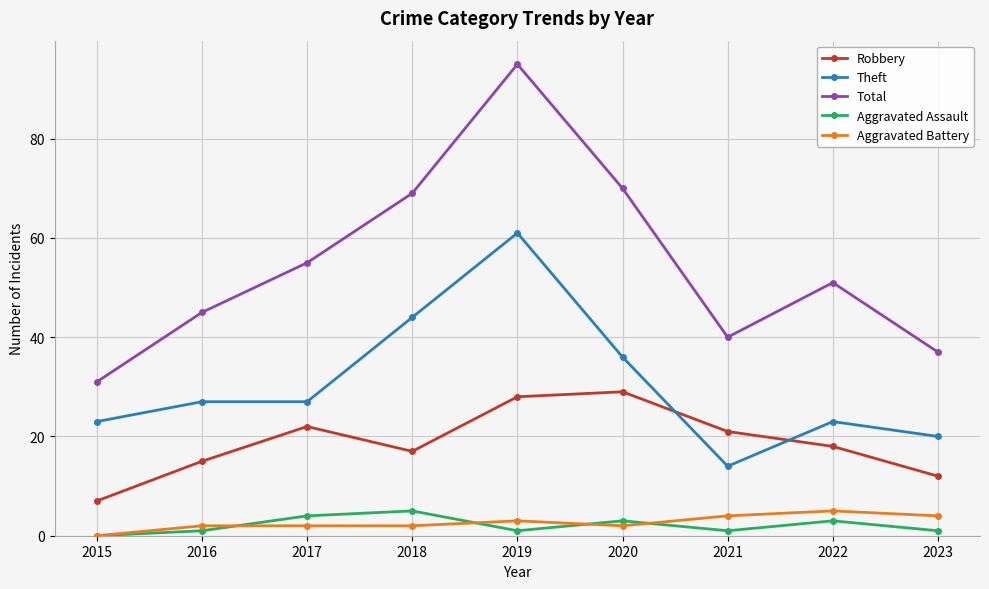

Reading left to right, extract all data points from this chart.

Robbery: 7	15	22	17	28	29	21	18	12
Theft: 23	27	27	44	61	36	14	23	20
Total: 31	45	55	69	95	70	40	51	37
Aggravated Assault: 0	1	4	5	1	3	1	3	1
Aggravated Battery: 0	2	2	2	3	2	4	5	4